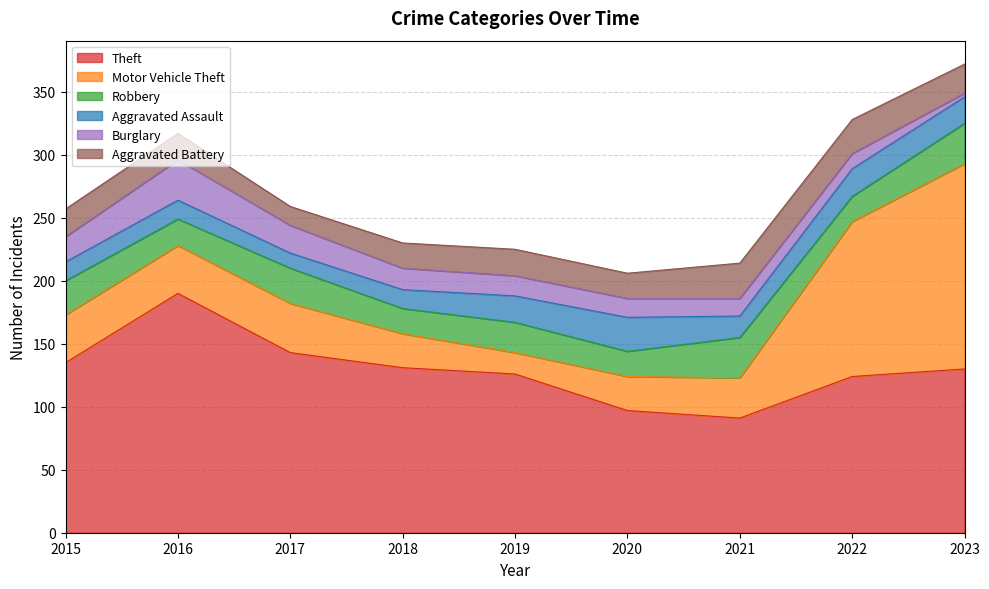

How many interior local peaks does the Aggravated Battery series have?

2